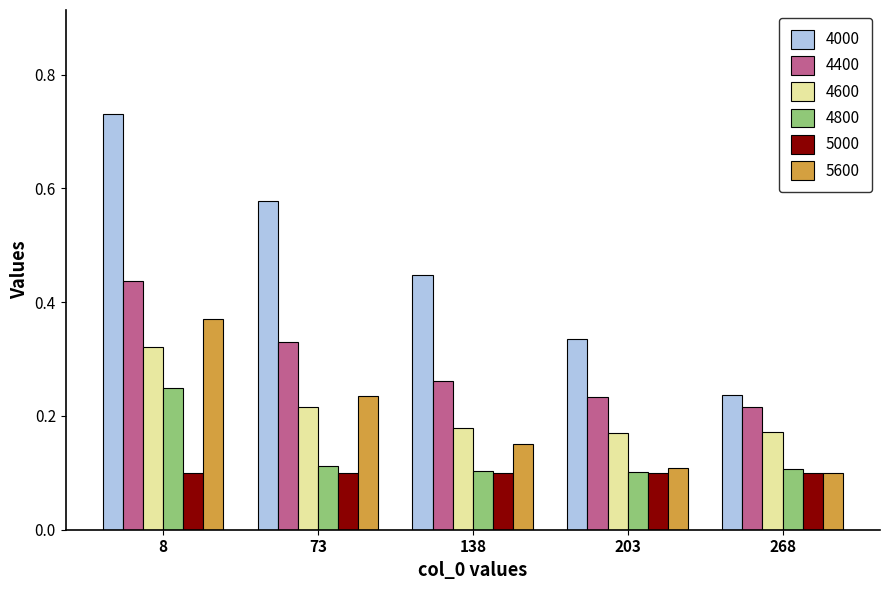

Which series changed the most between 8 and 203?

4000